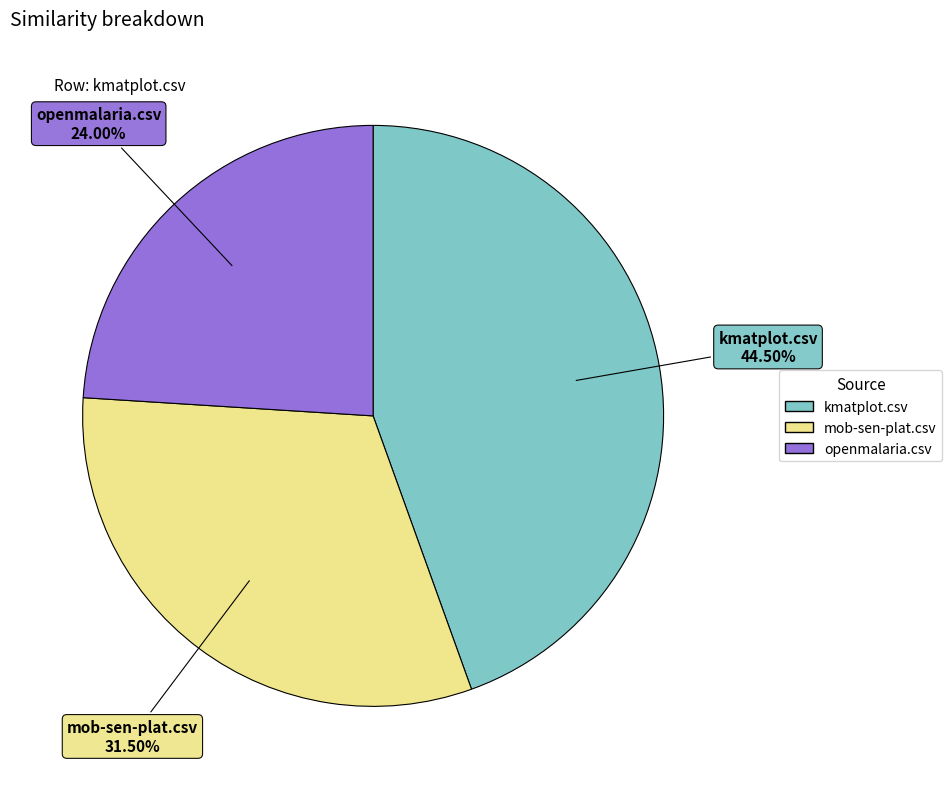

Which has a higher value, kmatplot.csv or mob-sen-plat.csv?

kmatplot.csv